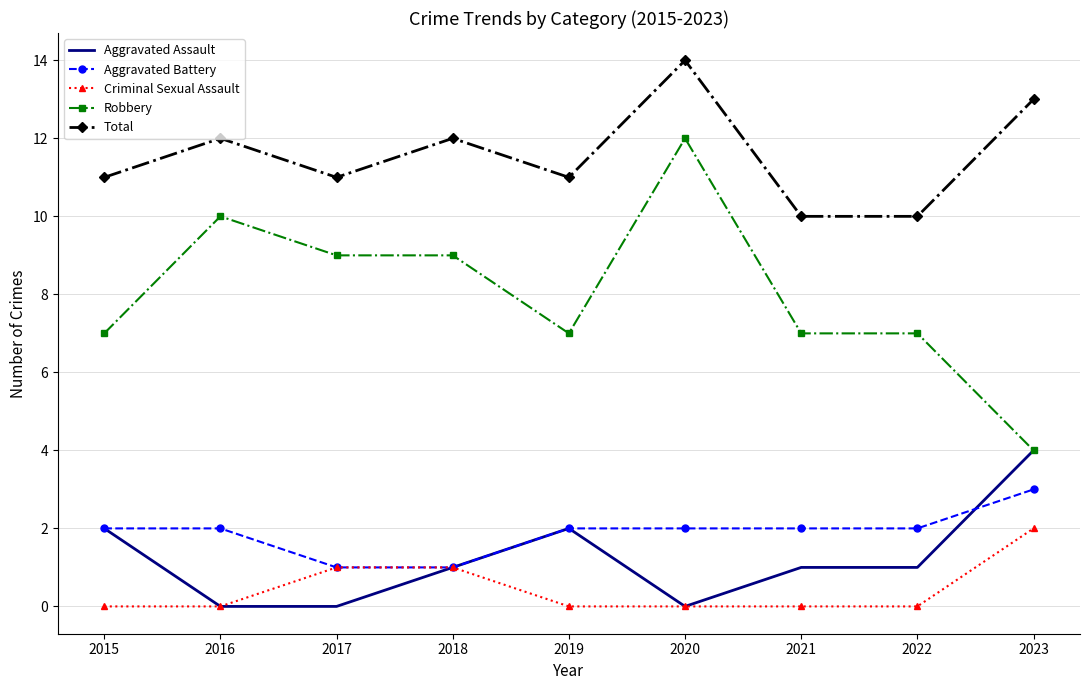

True or false: Robbery has a value of 10 at 2016.

True